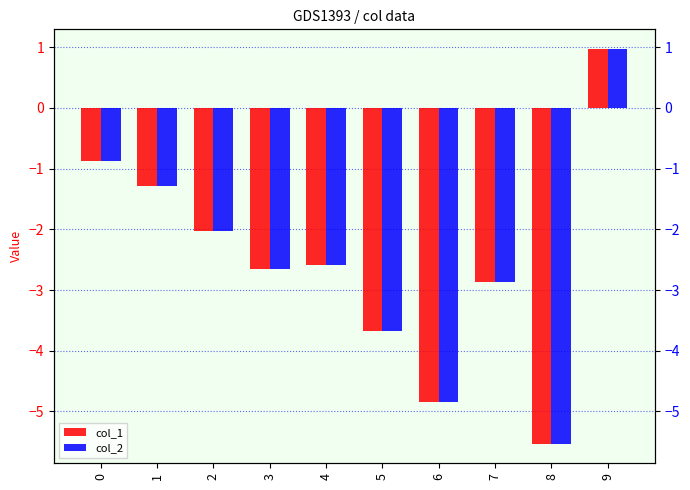

Which series has the largest range (max minus min)?

col_1